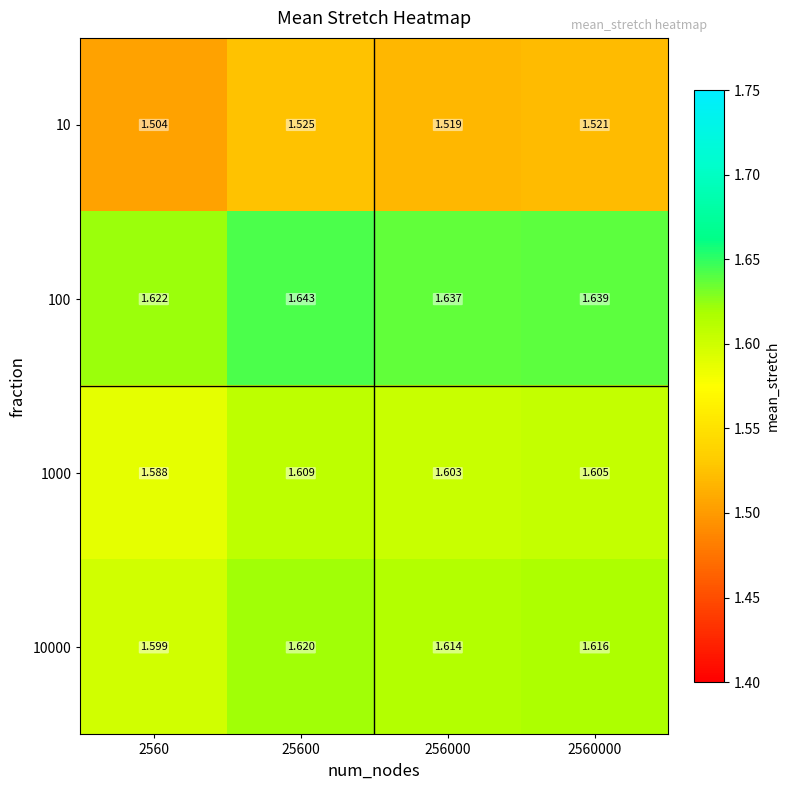

Is the value of 1000 at 2560000 greater than the value of 10 at 2560?

Yes